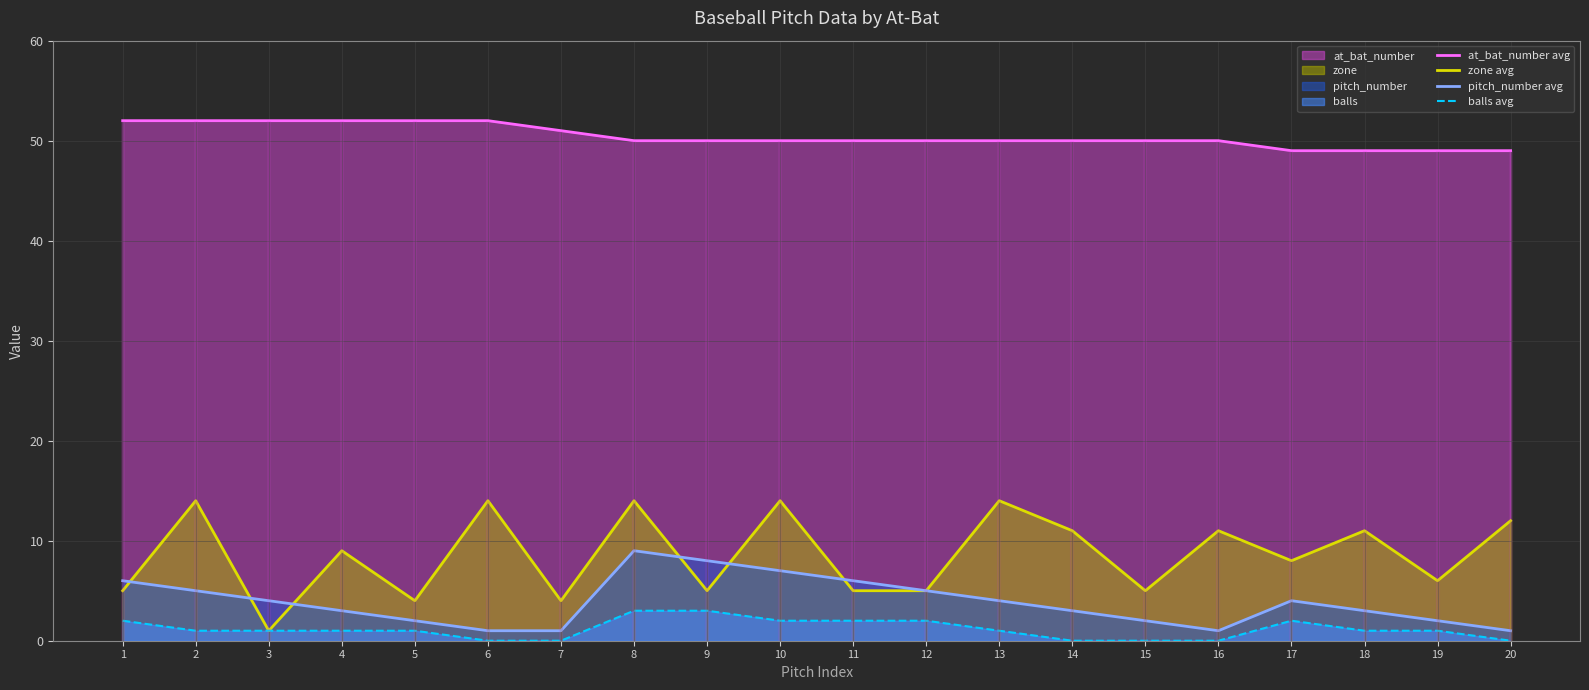

At how many categories does at least one series exceed 16?

20